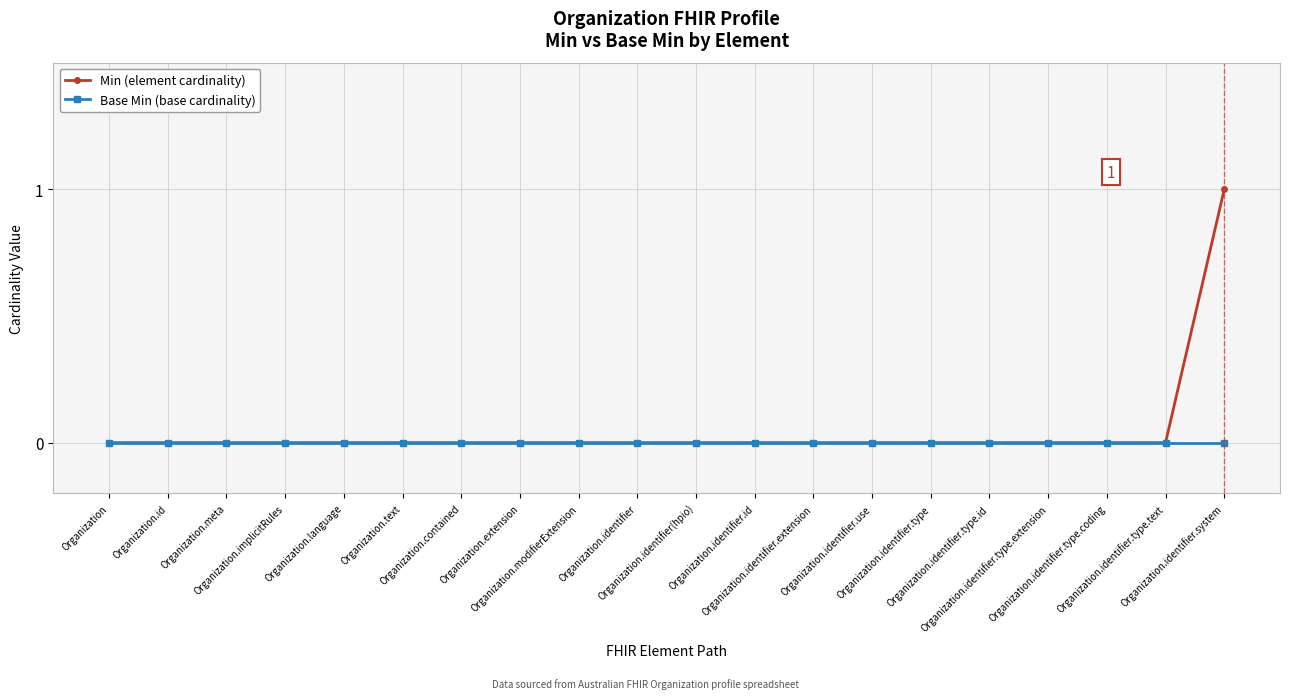

Is it true that Min (element cardinality) equals 0 at Organization.text?

True